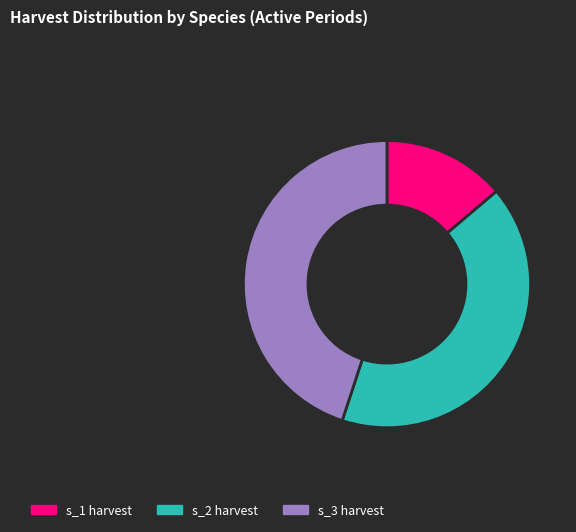

What is the smallest slice in the pie chart?

s_1 harvest